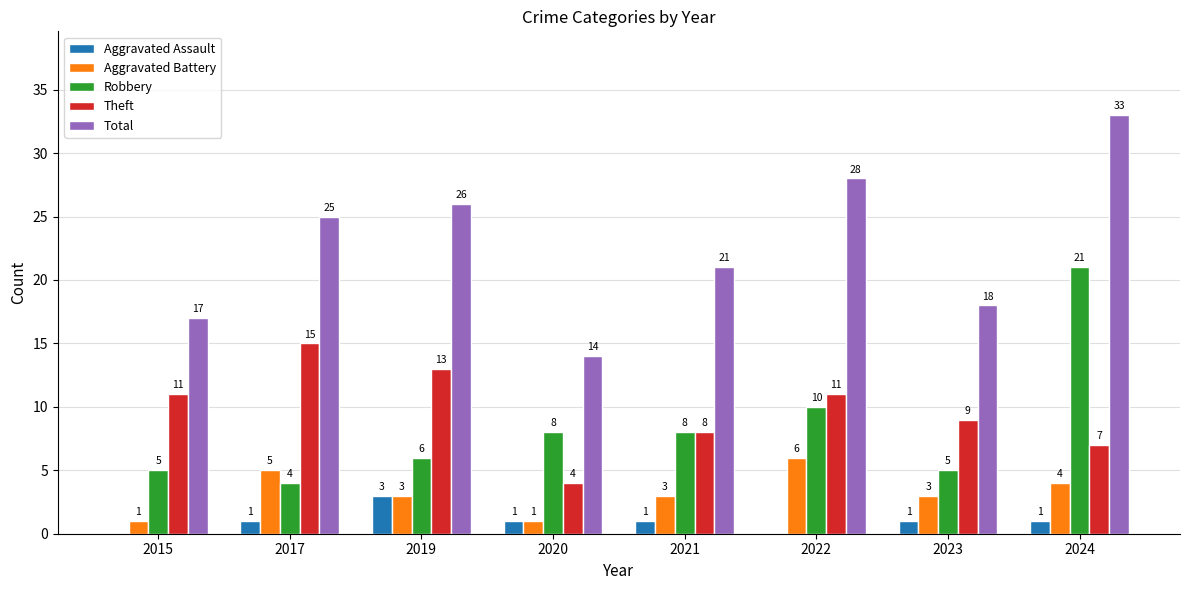

Reading left to right, extract all data points from this chart.

Aggravated Assault: 0	1	3	1	1	0	1	1
Aggravated Battery: 1	5	3	1	3	6	3	4
Robbery: 5	4	6	8	8	10	5	21
Theft: 11	15	13	4	8	11	9	7
Total: 17	25	26	14	21	28	18	33